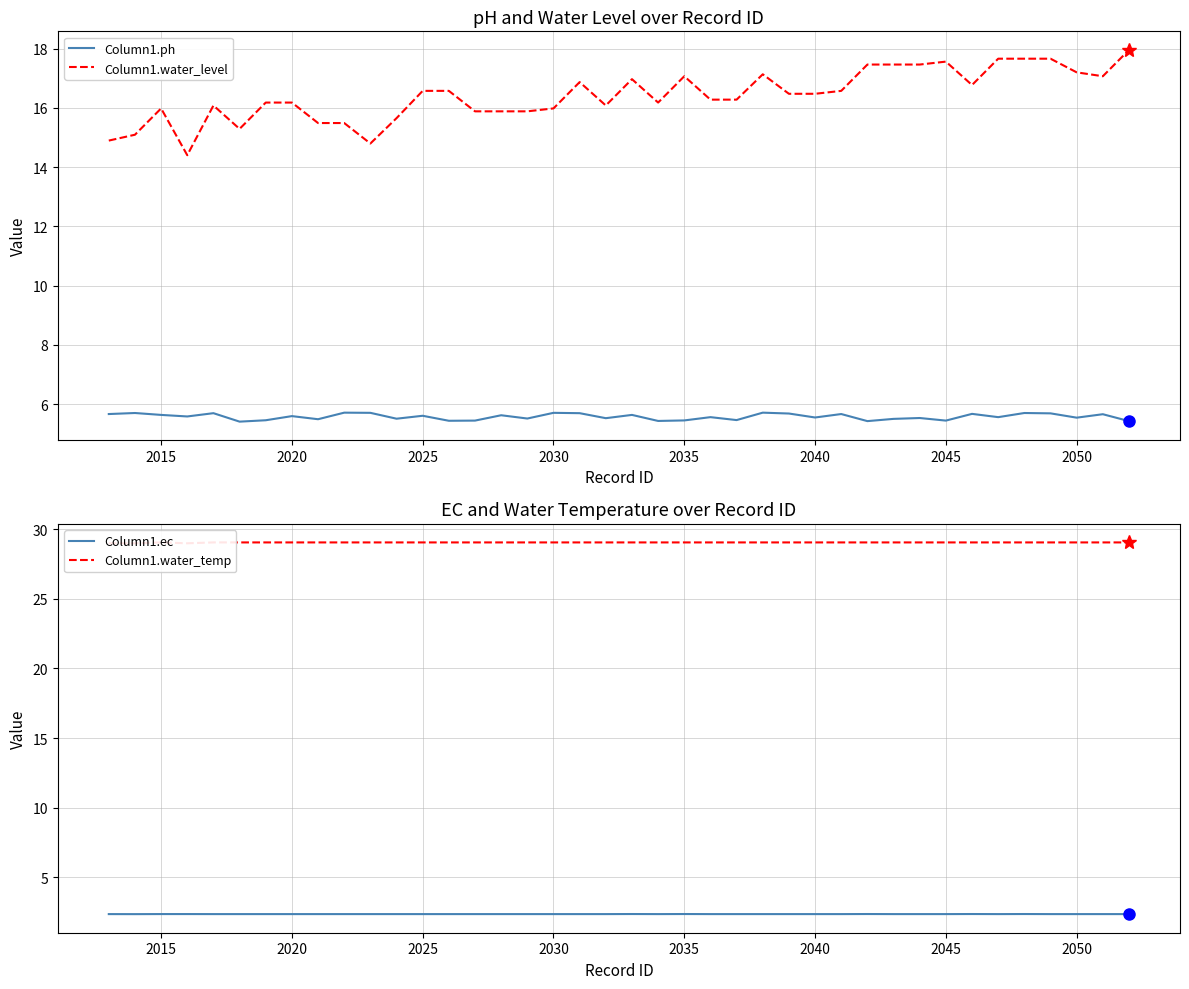

The Column1.water_level series shows 8.5 at 2040. True or false?

False